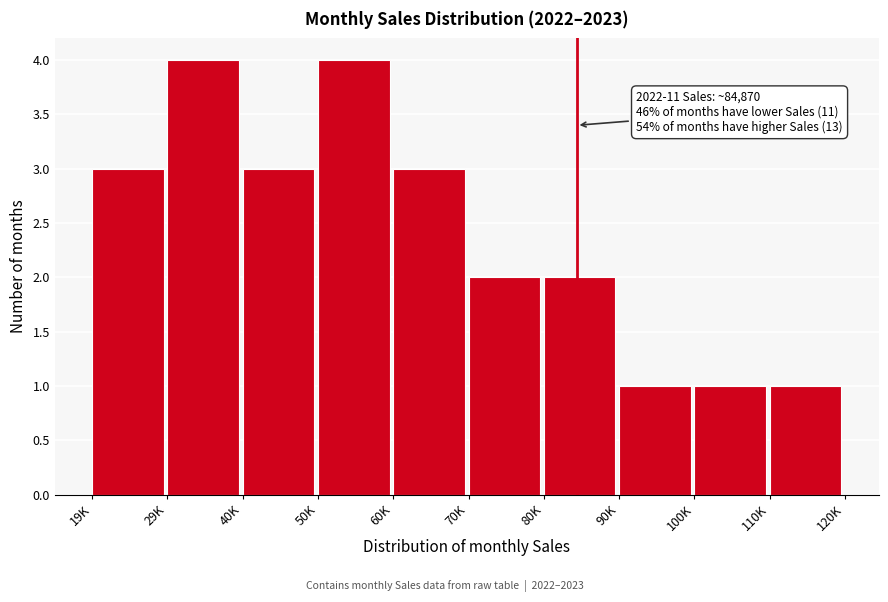

Reading left to right, what are all the values shown in this chart?

3	4	3	4	3	2	2	1	1	1